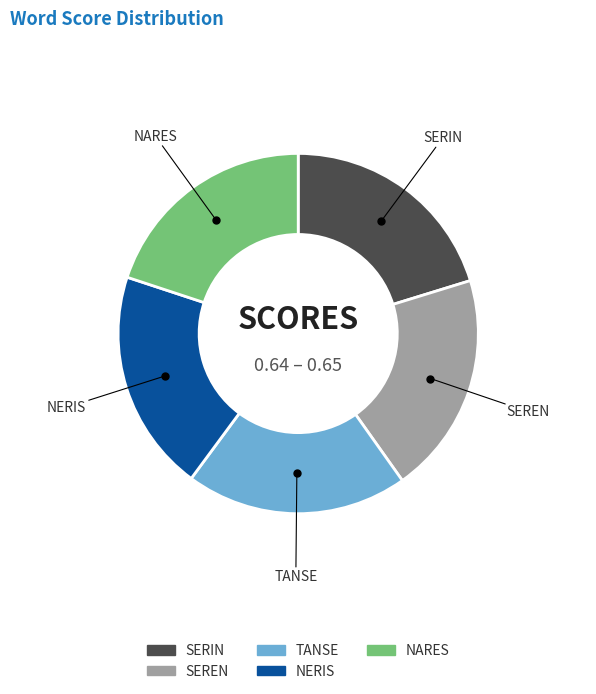

True or false: TANSE accounts for 20% of the total.

True